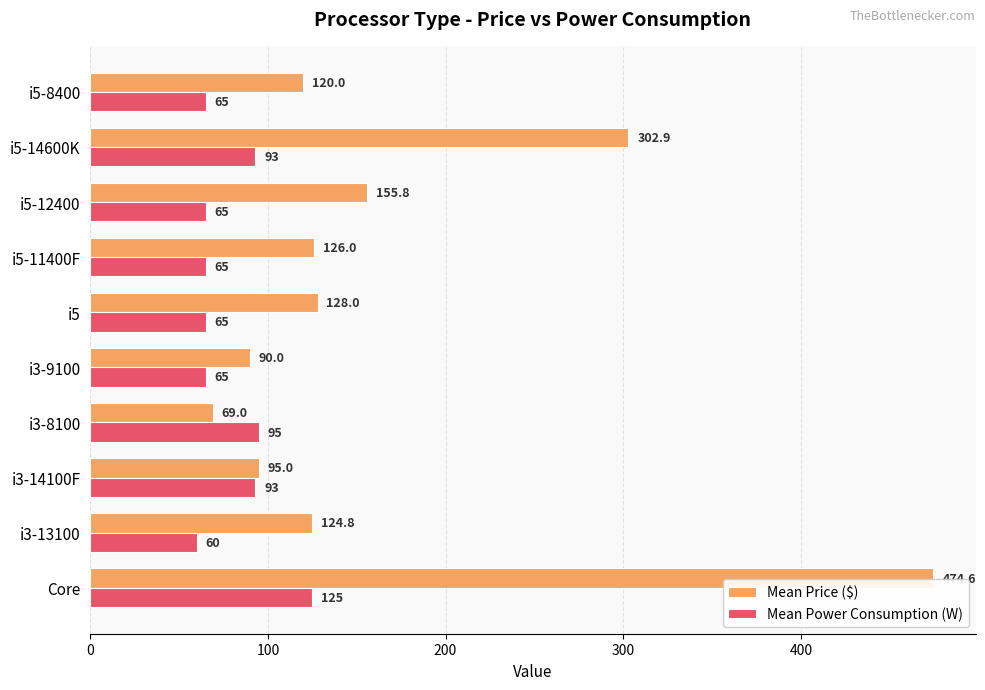

How many distinct data groups are displayed?

2